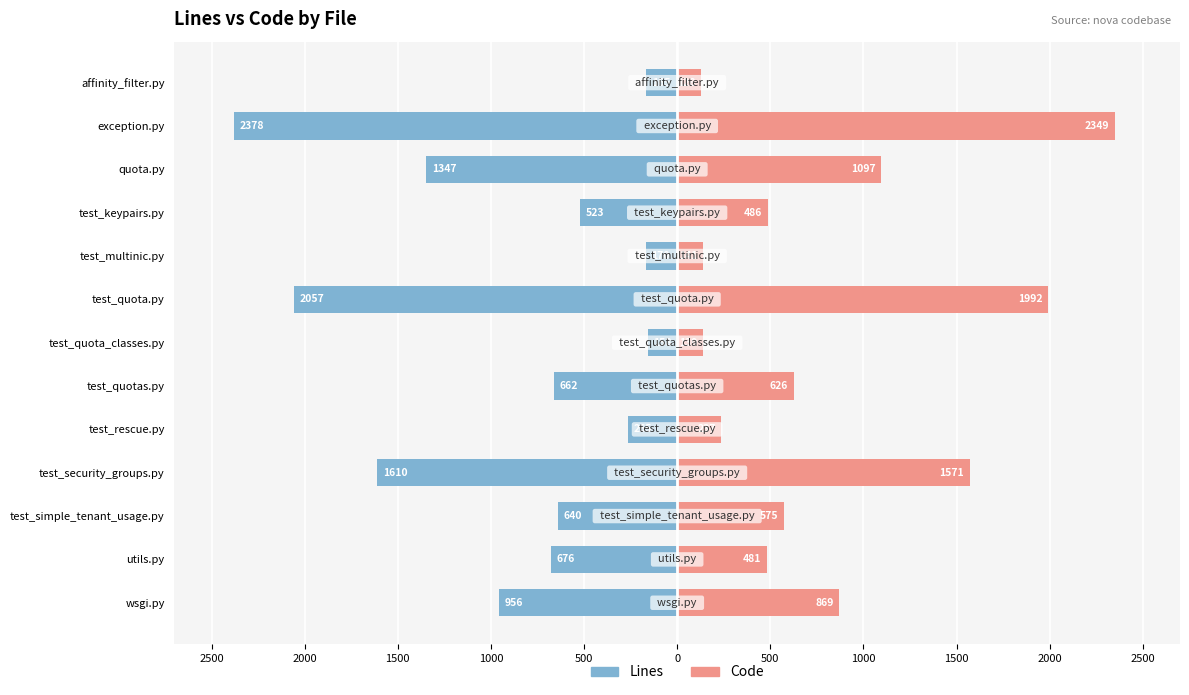

Reading left to right, list all the values displayed in this chart.

Lines: -956	-676	-640	-1610	-265	-662	-158	-2057	-170	-523	-1347	-2378	-165
Code: 869	481	575	1571	237	626	139	1992	141	486	1097	2349	128